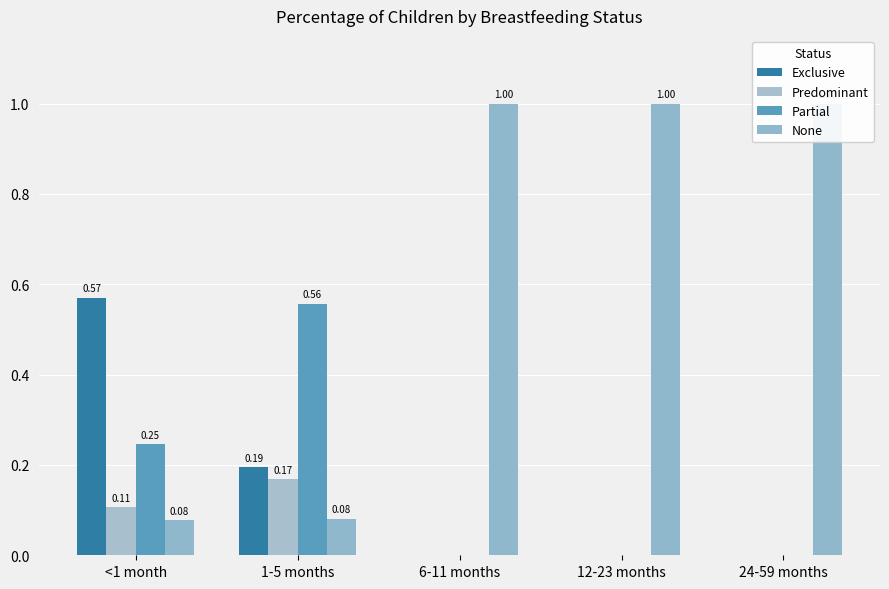

Does the chart contain stacked bars?

No